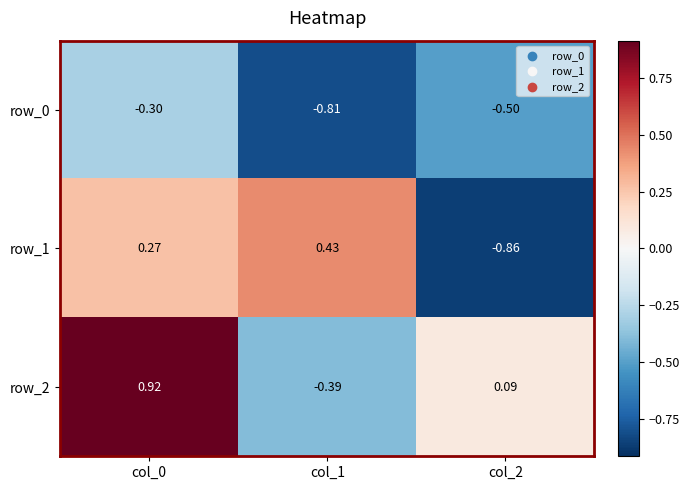

Which series has the largest range (max minus min)?

row_2